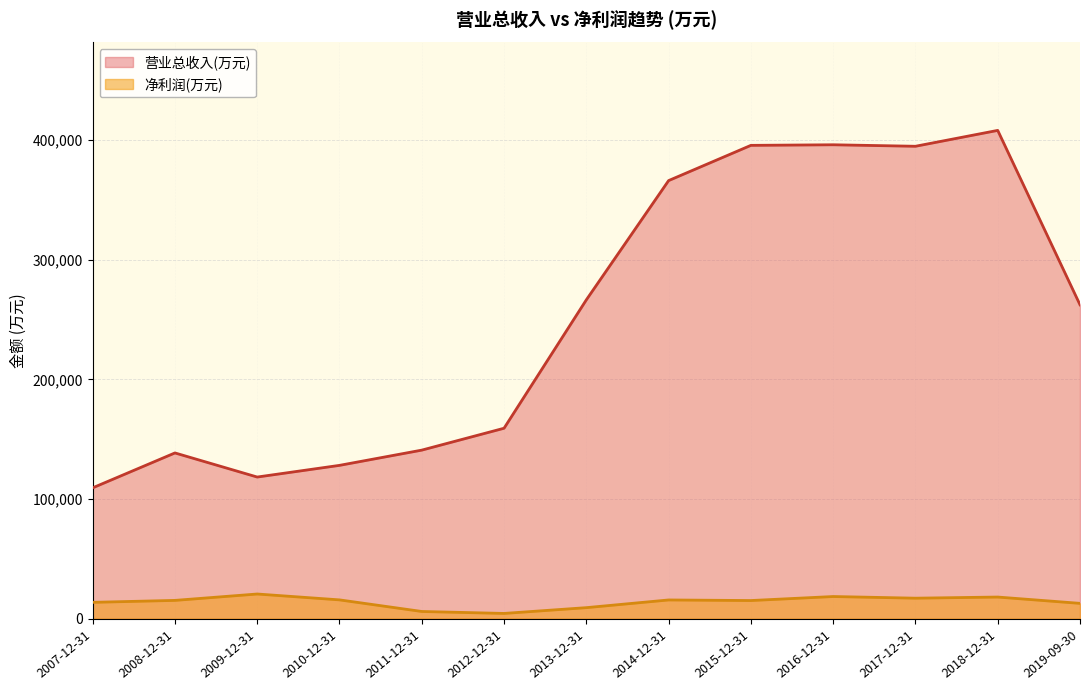

Is the value of 净利润 at 2017-09-30 greater than the value of 营业总收入 at 2013-12-31?

No